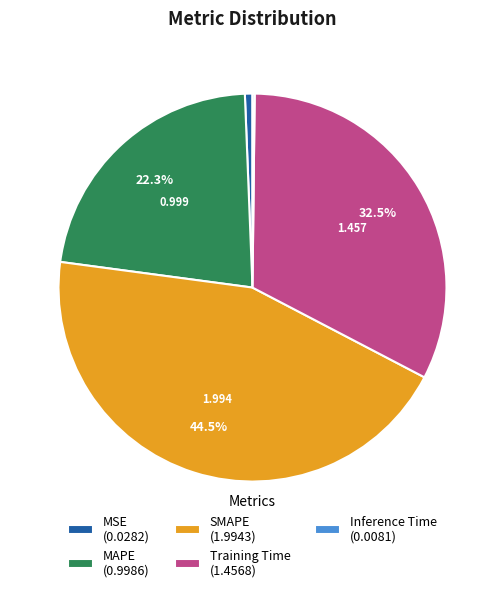

Is MSE (0.0282) the majority of the pie?

No